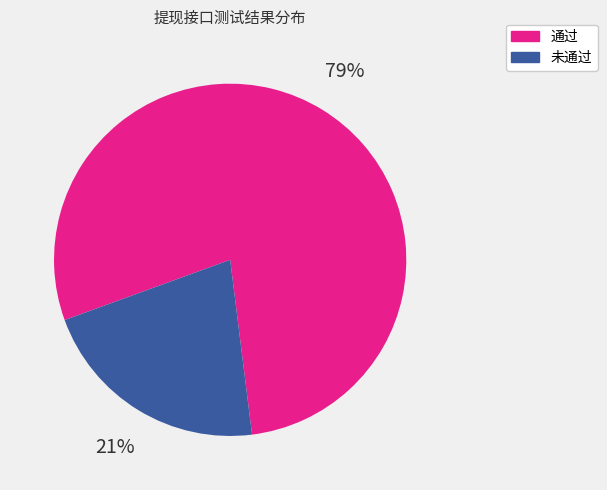

Combined, do 未通过 and 通过 account for over 50%?

Yes